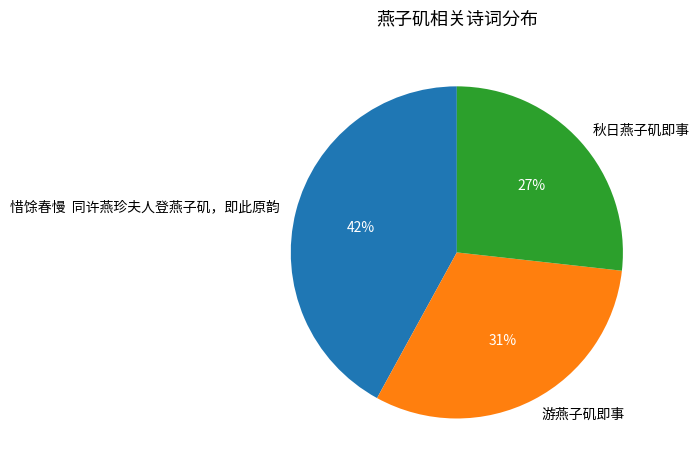

What percentage is the 游燕子矶即事 slice, to the nearest percent?

31%